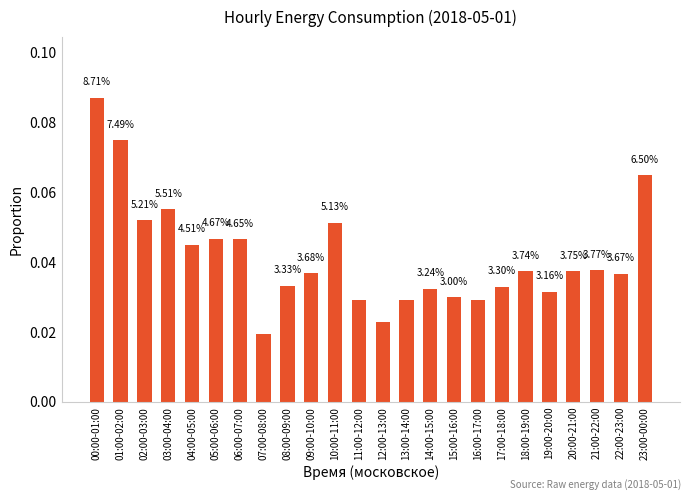

Does the chart contain any negative values?

No